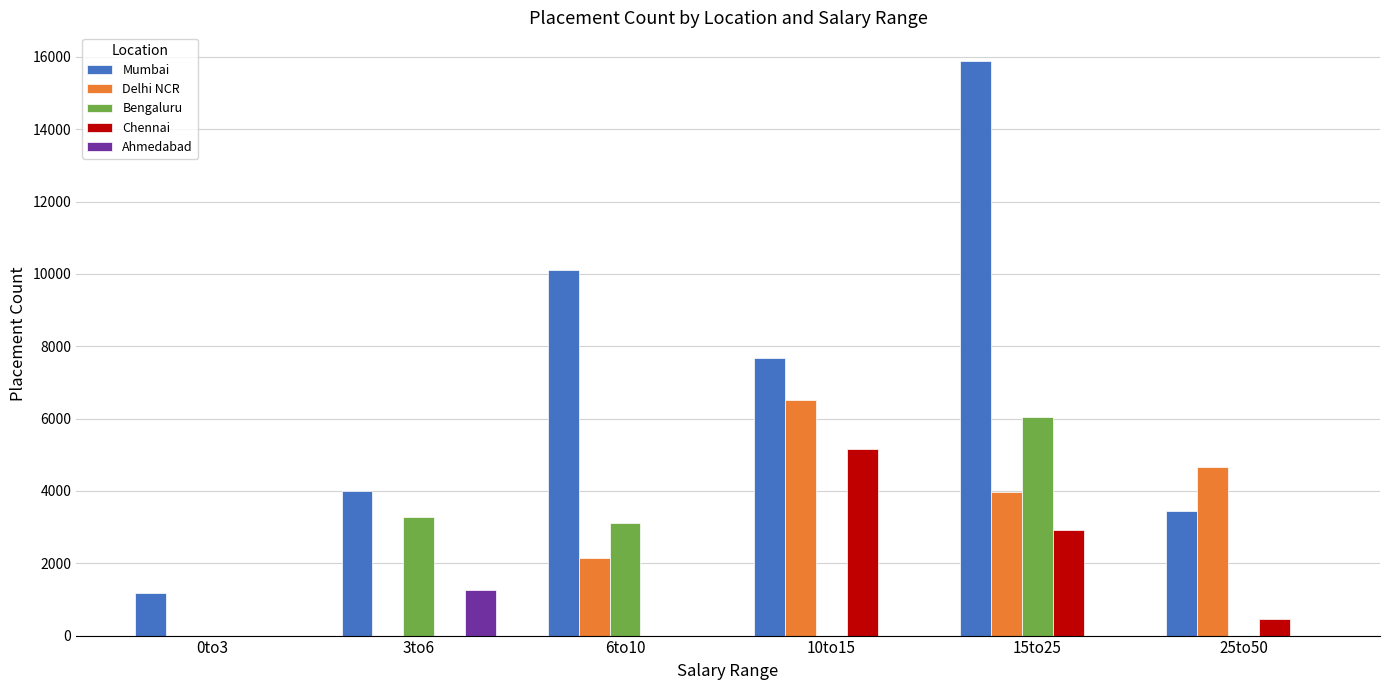

The Delhi NCR series shows 5912 at 15to25. True or false?

False